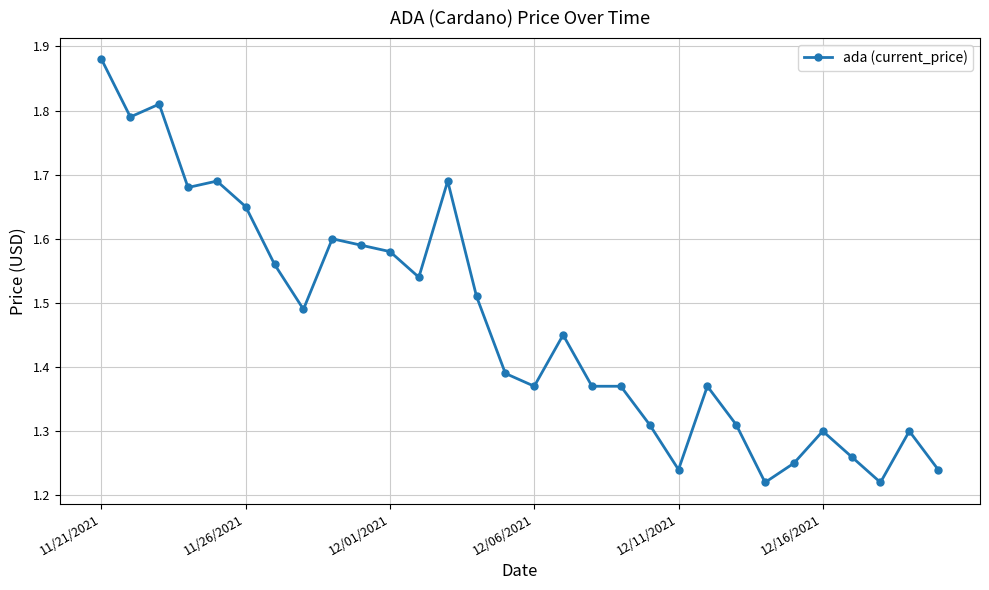

How many values are between 1 and 2?

30